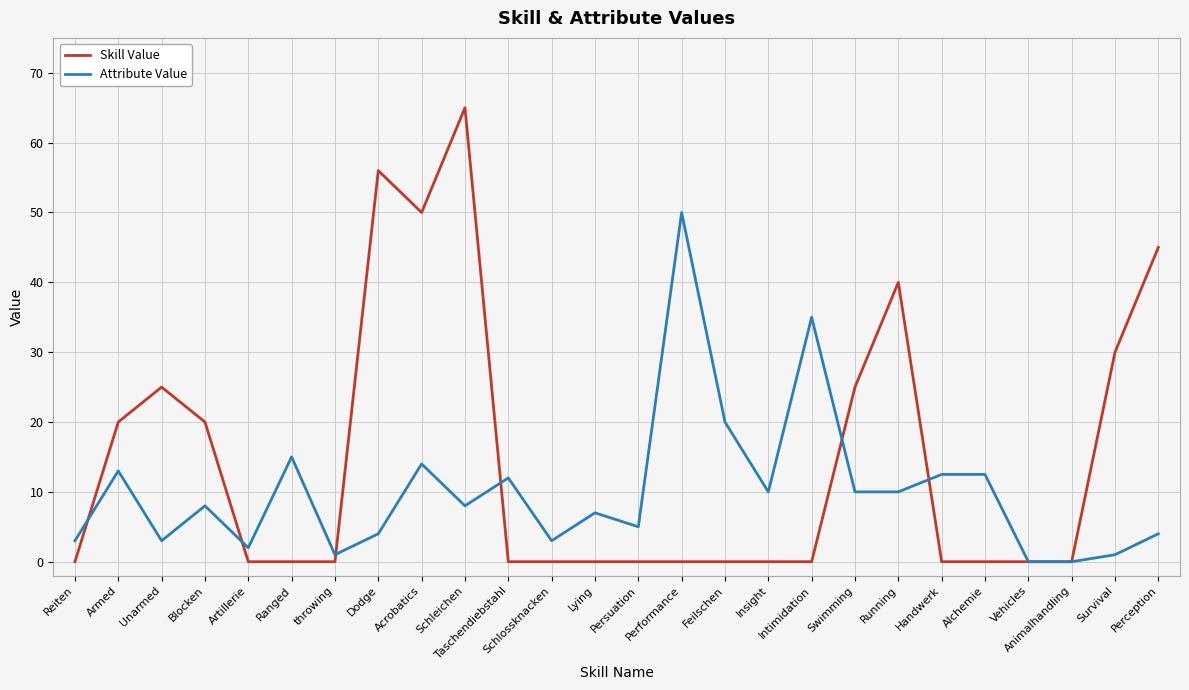

Reading left to right, extract all data points from this chart.

Skill Value: 0.0	20.0	25.0	20.0	0.0	0.0	0.0	56.0	50.0	65.0	0.0	0.0	0.0	0.0	0.0	0.0	0.0	0.0	25.0	40.0	0.0	0.0	0.0	0.0	30.0	45.0
Attribute Value: 3.0	13.0	3.0	8.0	2.0	15.0	1.0	4.0	14.0	8.0	12.0	3.0	7.0	5.0	50.0	20.0	10.0	35.0	10.0	10.0	12.5	12.5	0.0	0.0	1.0	4.0